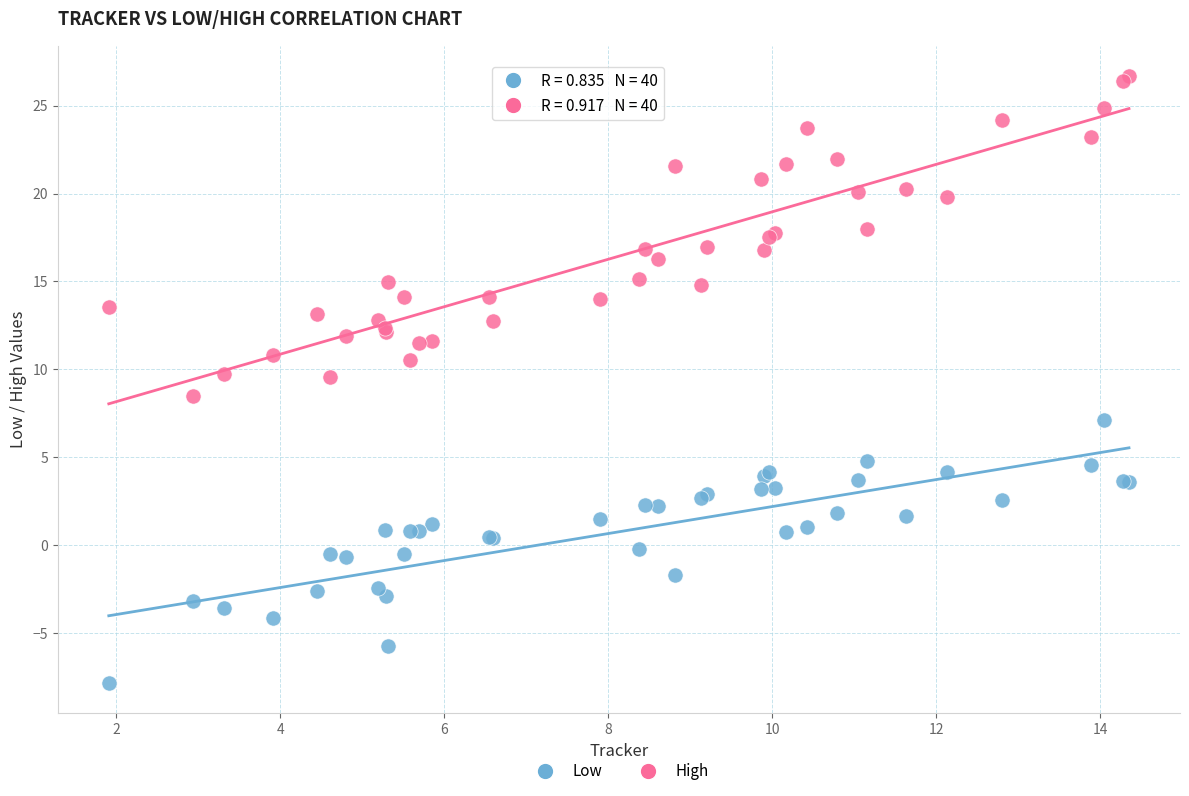

Which series contains the highest Y value?

High